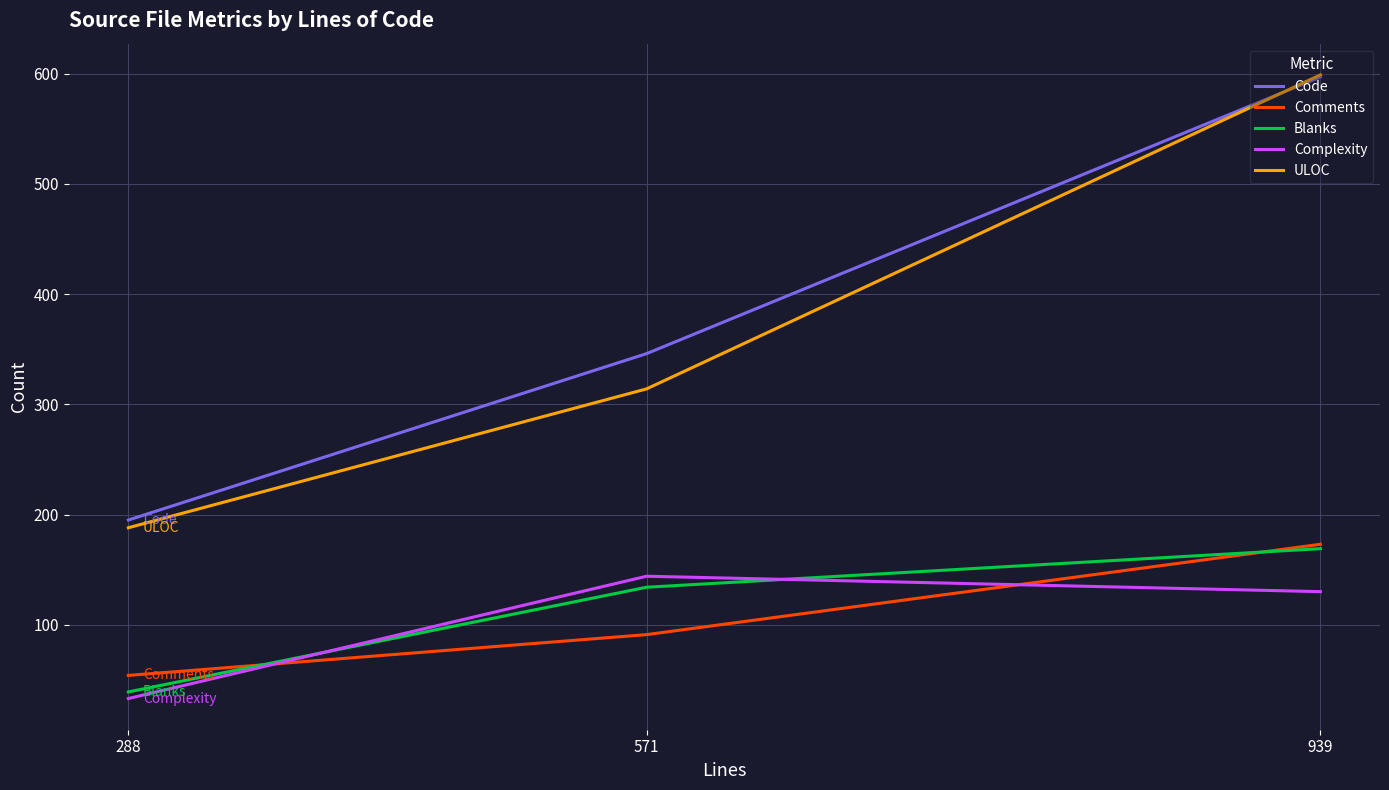

Rank the categories by Complexity value from lowest to highest.

288, 939, 571